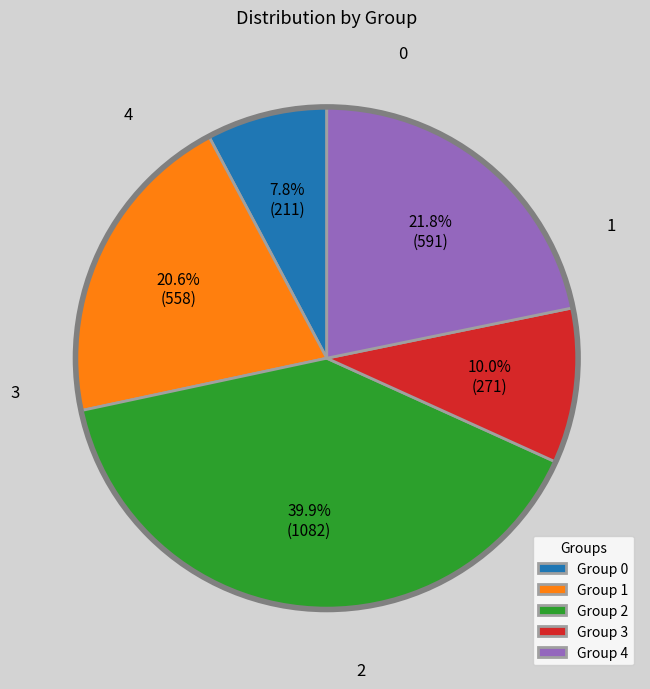

Which category has the smallest portion of the pie?

Group 0